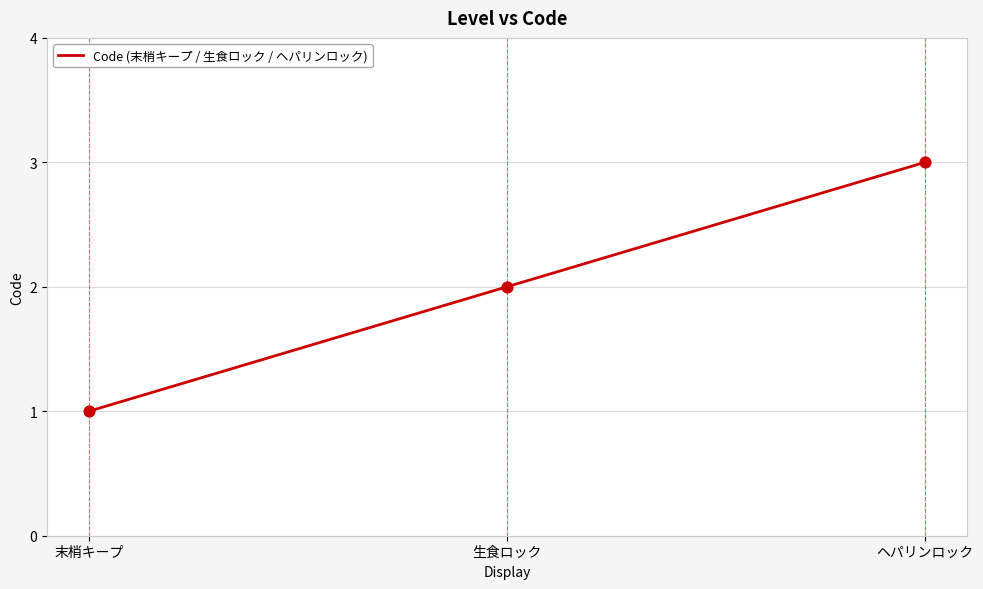

Approximately how many times larger is the value at ヘパリンロック compared to 末梢キープ?

3.0